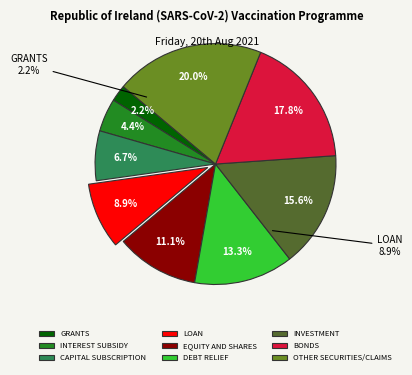

The DEBT RELIEF slice represents 13% of the pie. True or false?

True